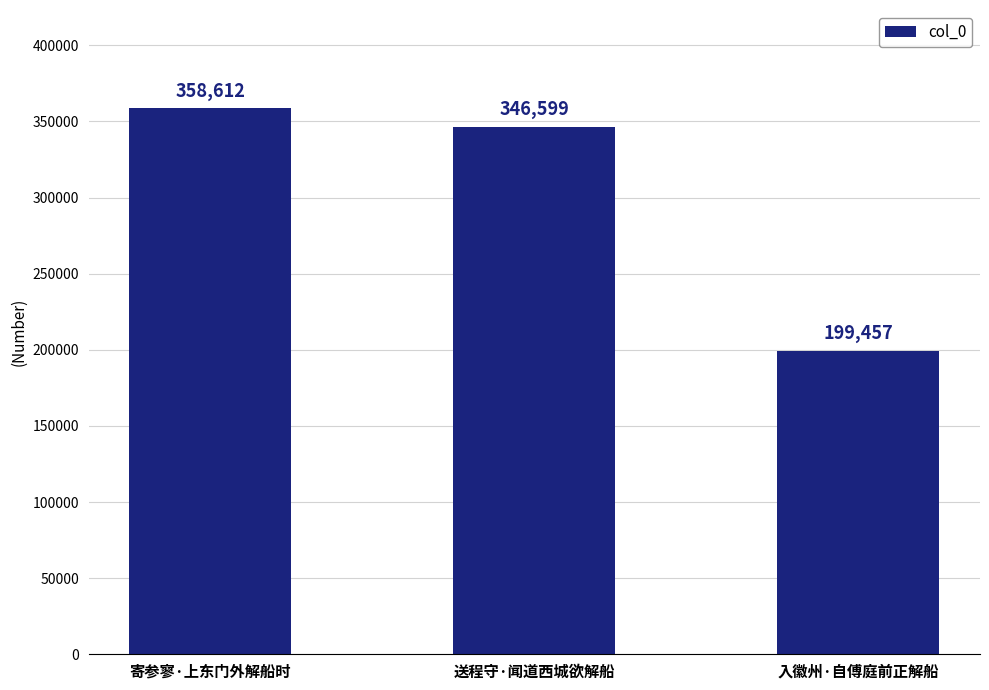

What is the difference between the maximum and minimum values?

159155